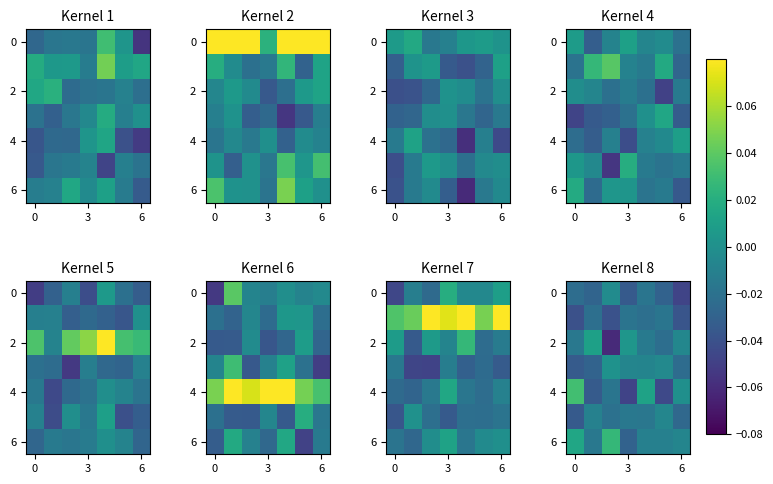

The row_2 series shows -0.0 at 0. True or false?

False